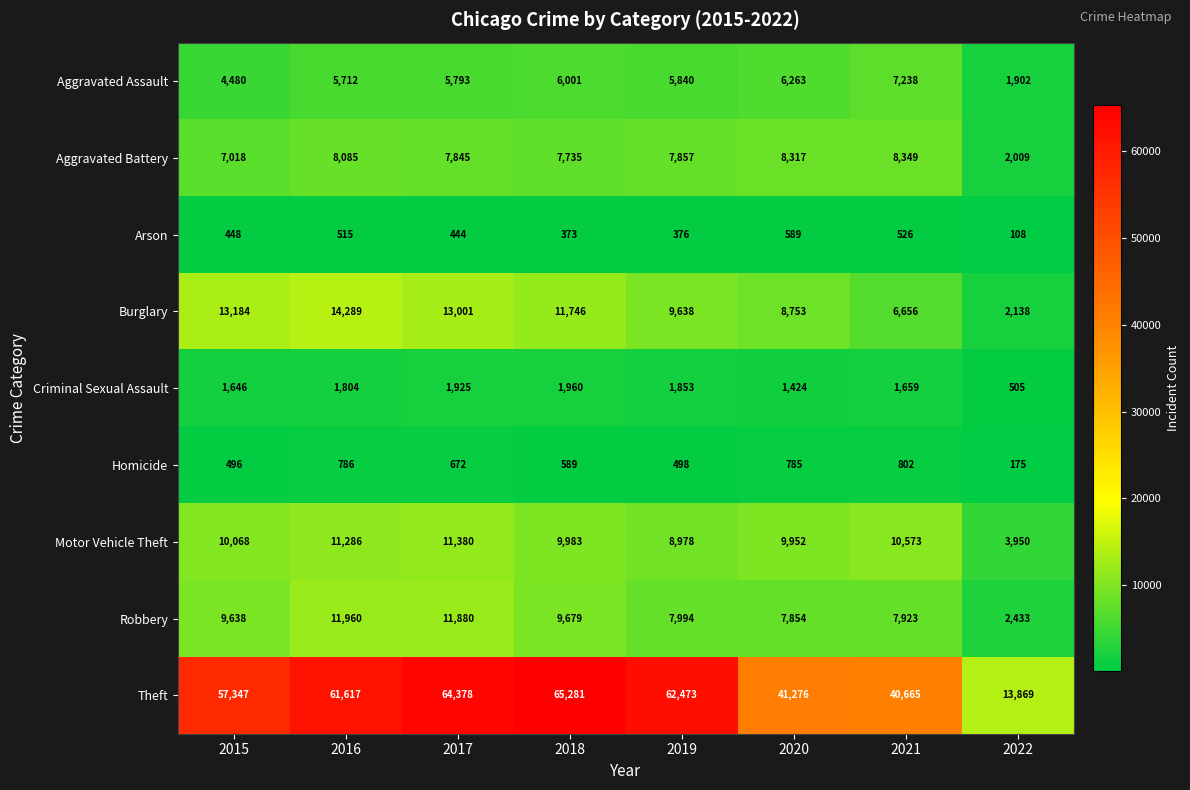

What is the spread (max minus min) of values at 2017?

63934